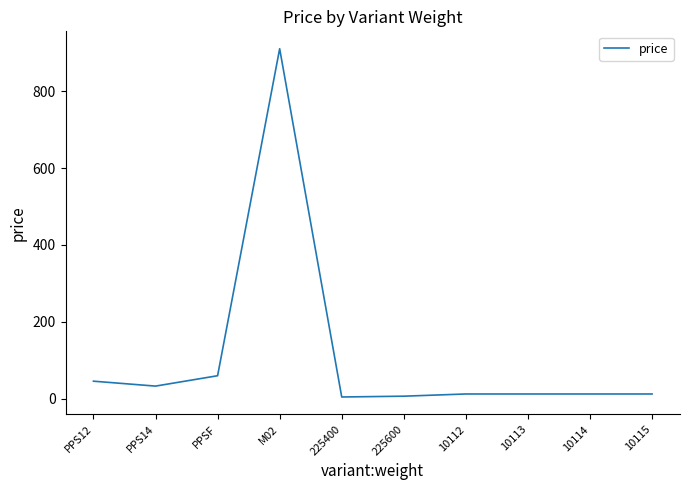

What is the sum of the values at M02 and PPS14?

943.2